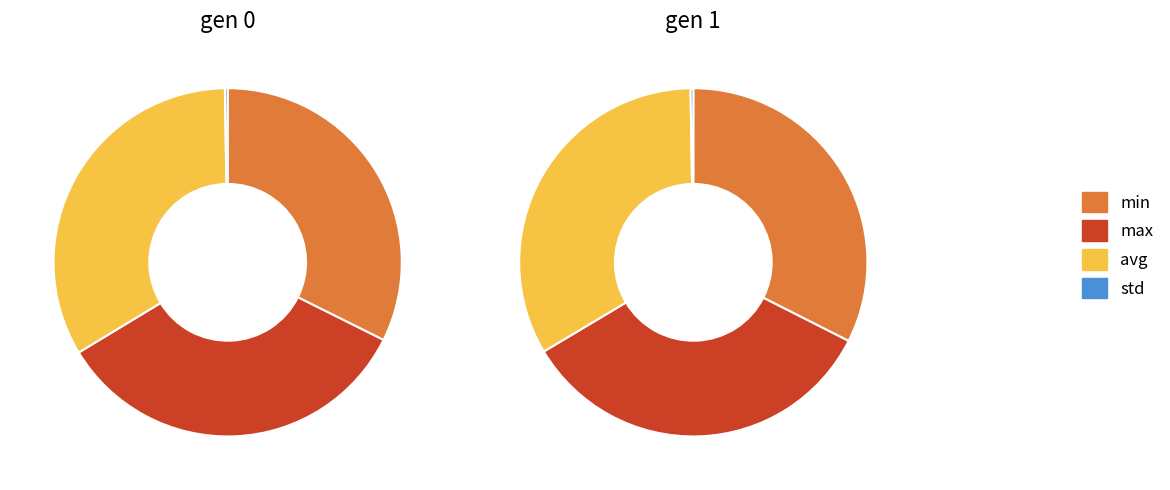

Does max represent more than half of the total?

No